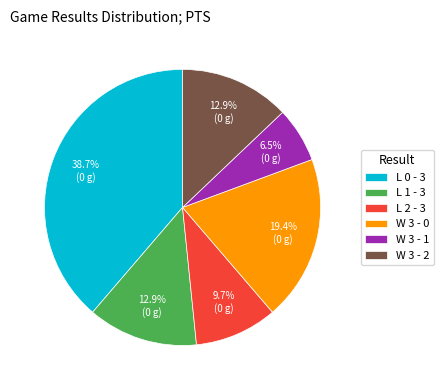

Between W 3 - 2 and L 0 - 3, which is larger?

L 0 - 3